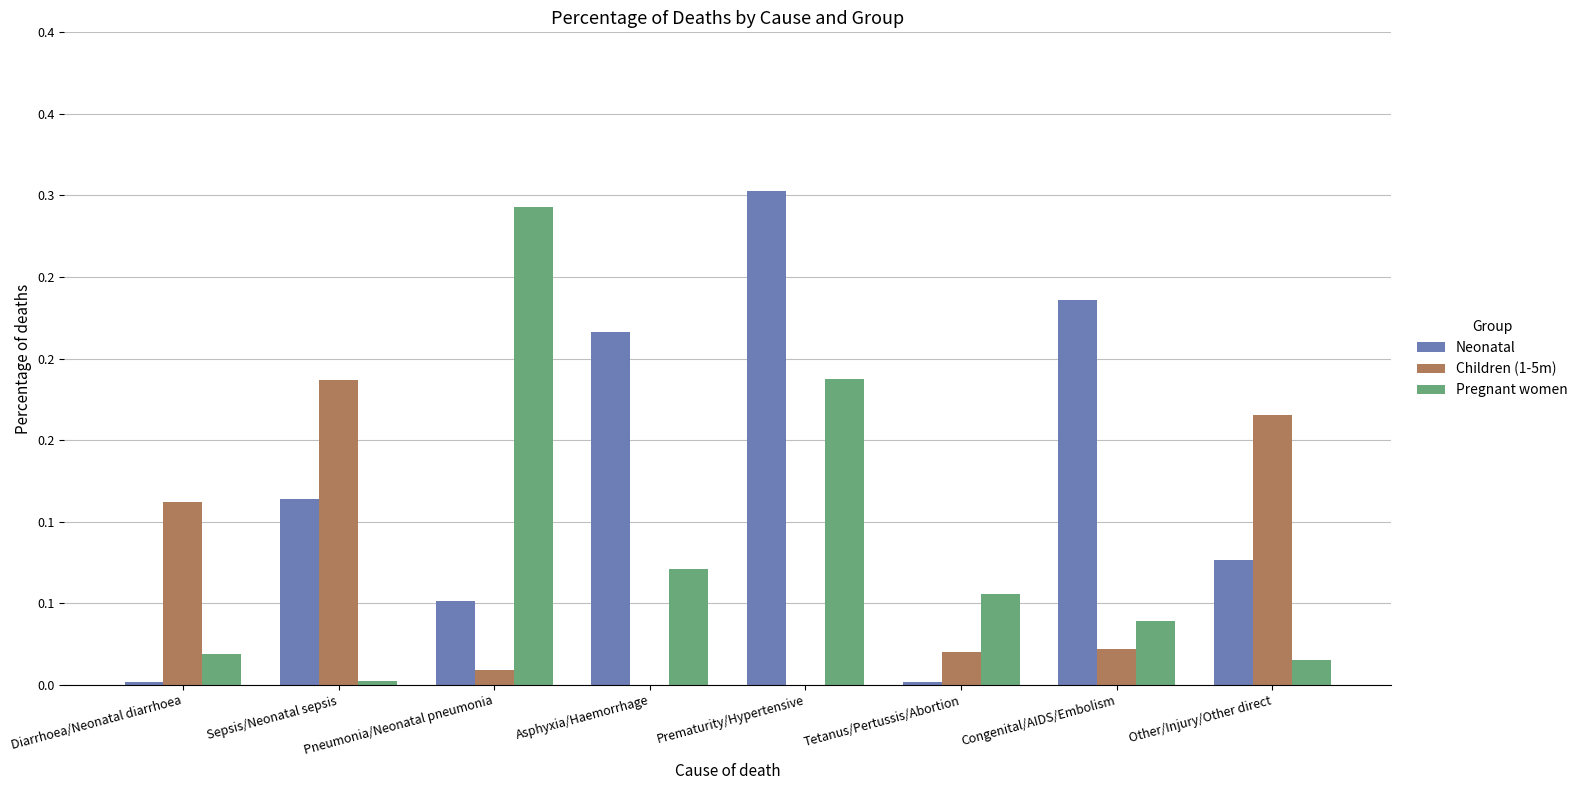

Which category has the lowest value in the Neonatal series?

Diarrhoea/Neonatal diarrhoea